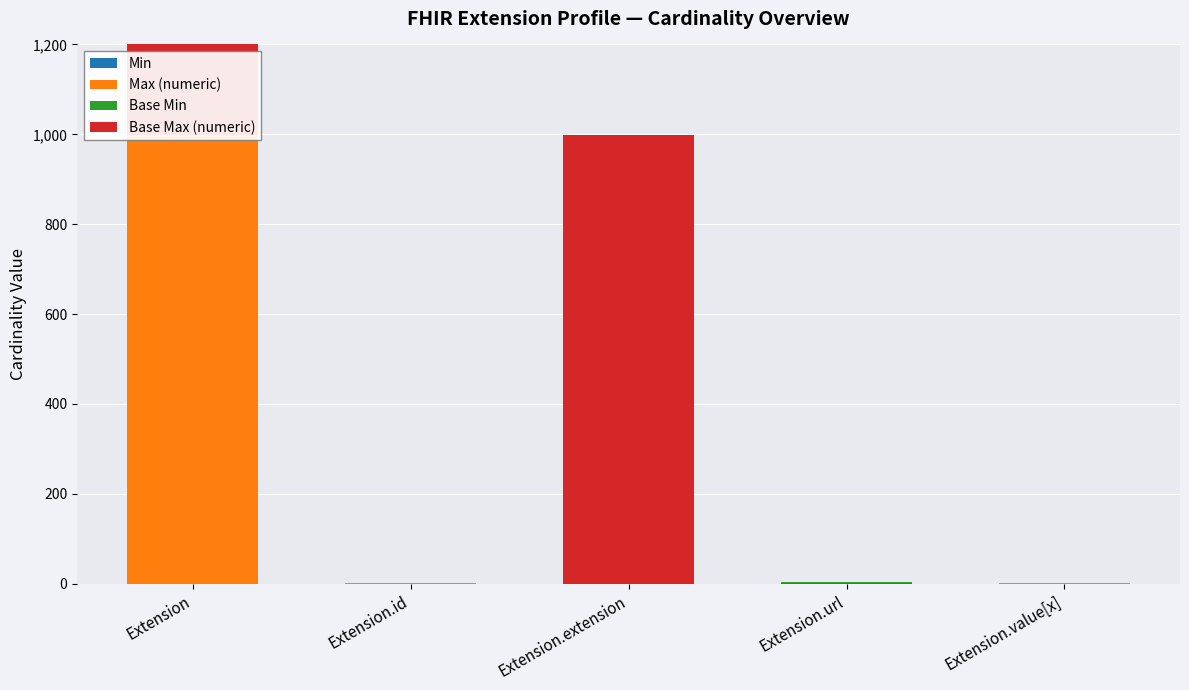

True or false: Base Max (numeric) has a value of 999 at Extension.extension.

True